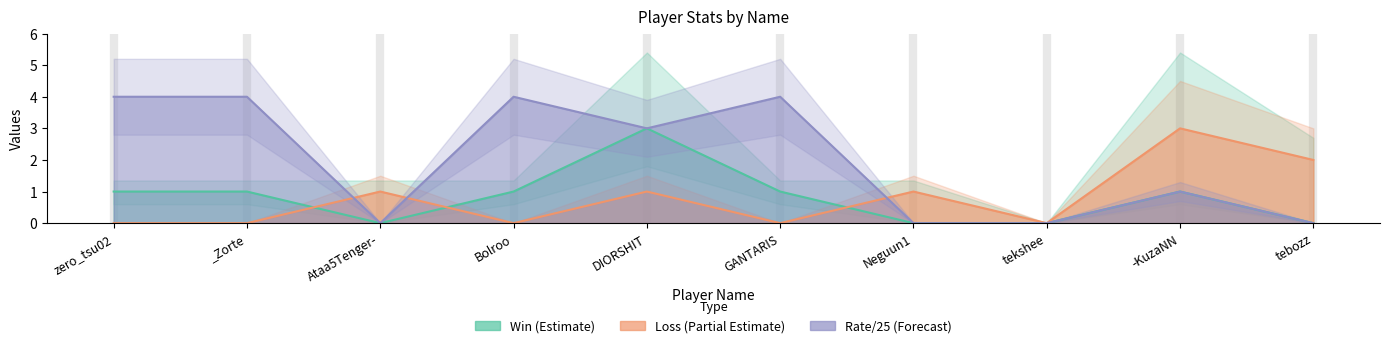

Does the chart have visible grid lines?

No